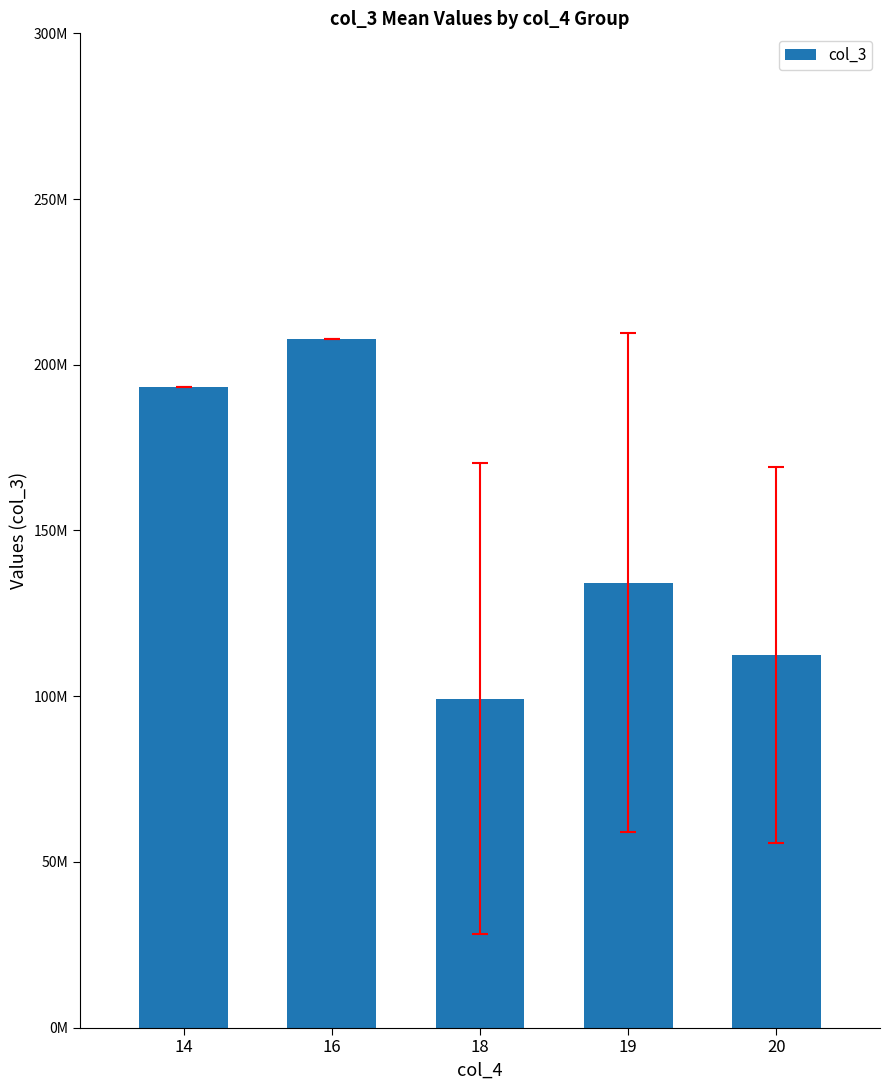

Does the chart contain any negative values?

No